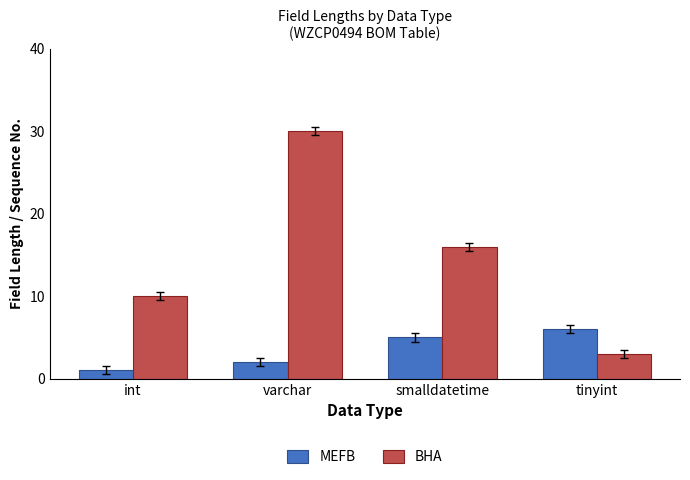

Which series changed the most between smalldatetime and tinyint?

BHA